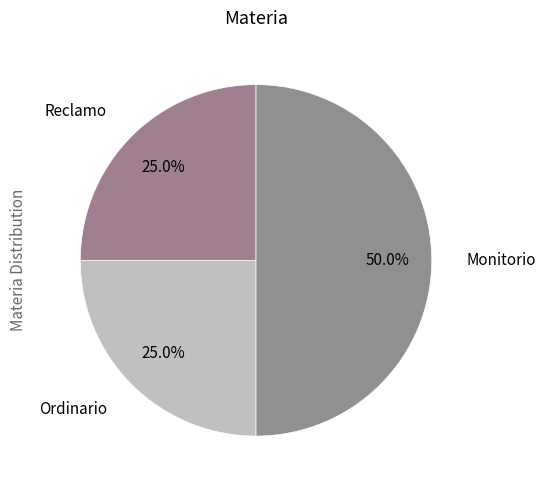

Which category has the biggest portion of the pie?

Monitorio